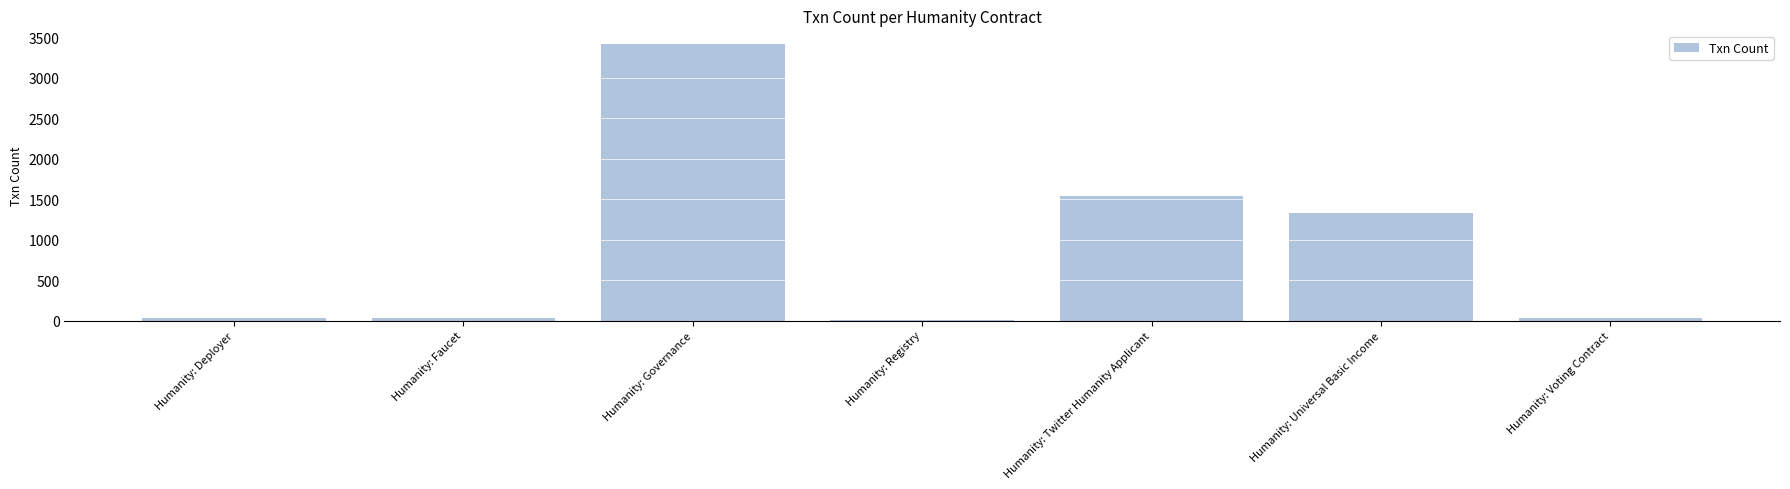

How many series are shown in this chart?

1